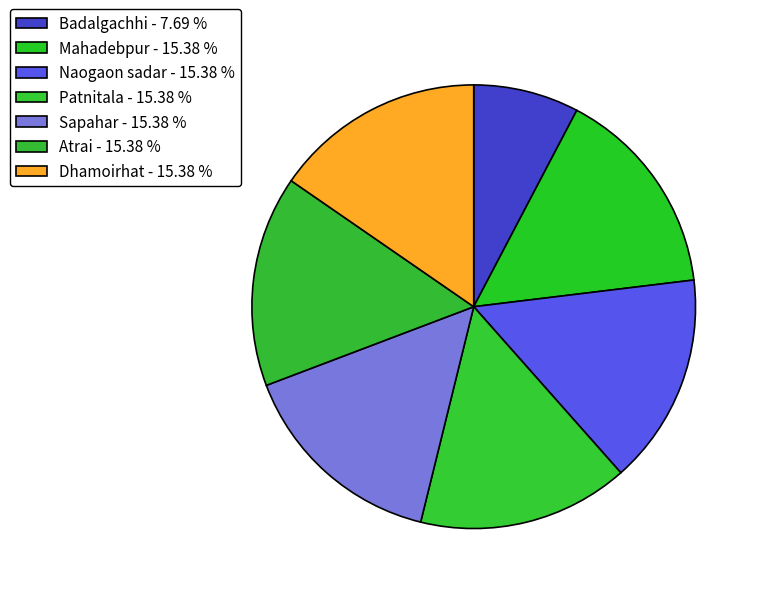

How many slices are in this pie chart?

7